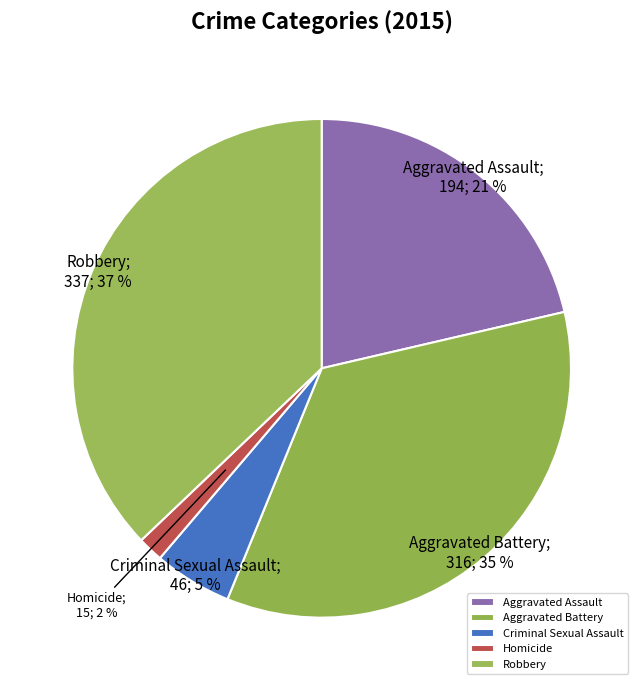

To the nearest percent, what percentage of the pie is Aggravated Battery?

35%